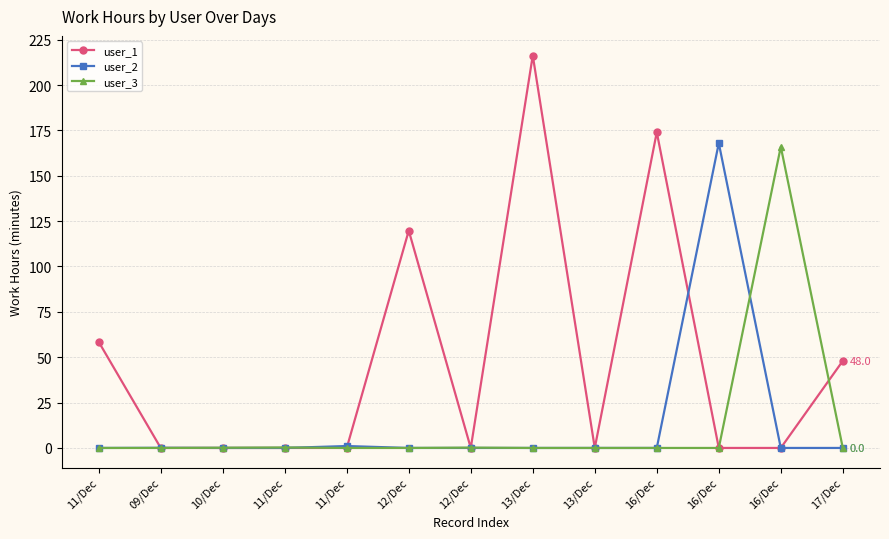

What are all the series names shown in the legend?

user_1, user_2, user_3